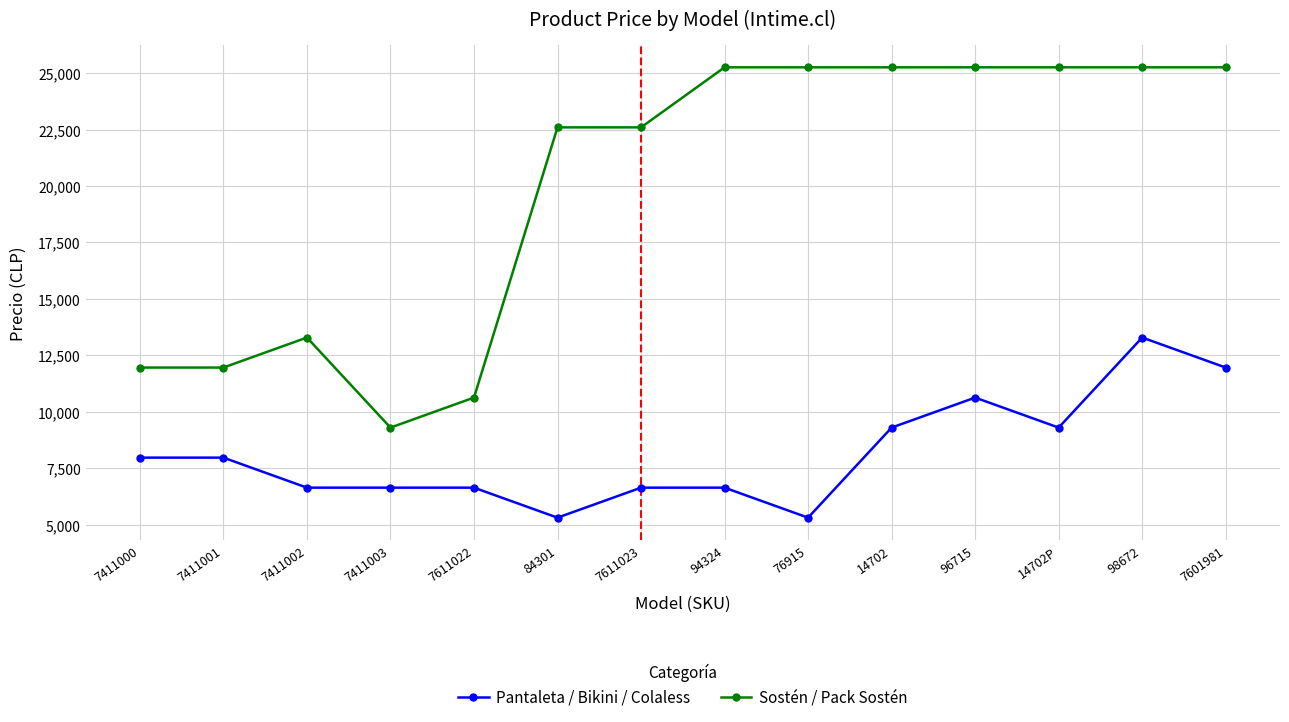

How many data points in Sostén / Pack Sostén are less than 25256?

7